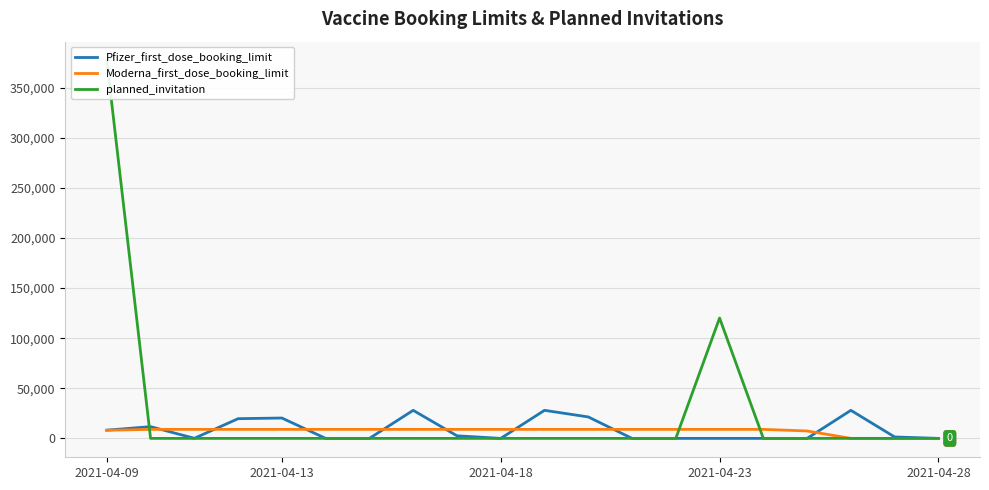

Is it true that Moderna_first_dose_booking_limit equals 9000.0 at 10?

True